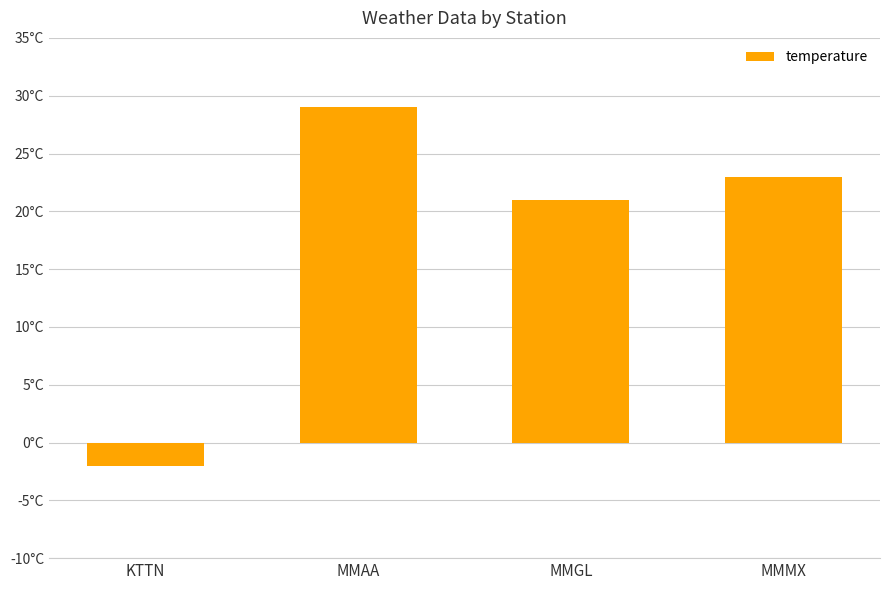

How many values are below 23?

2